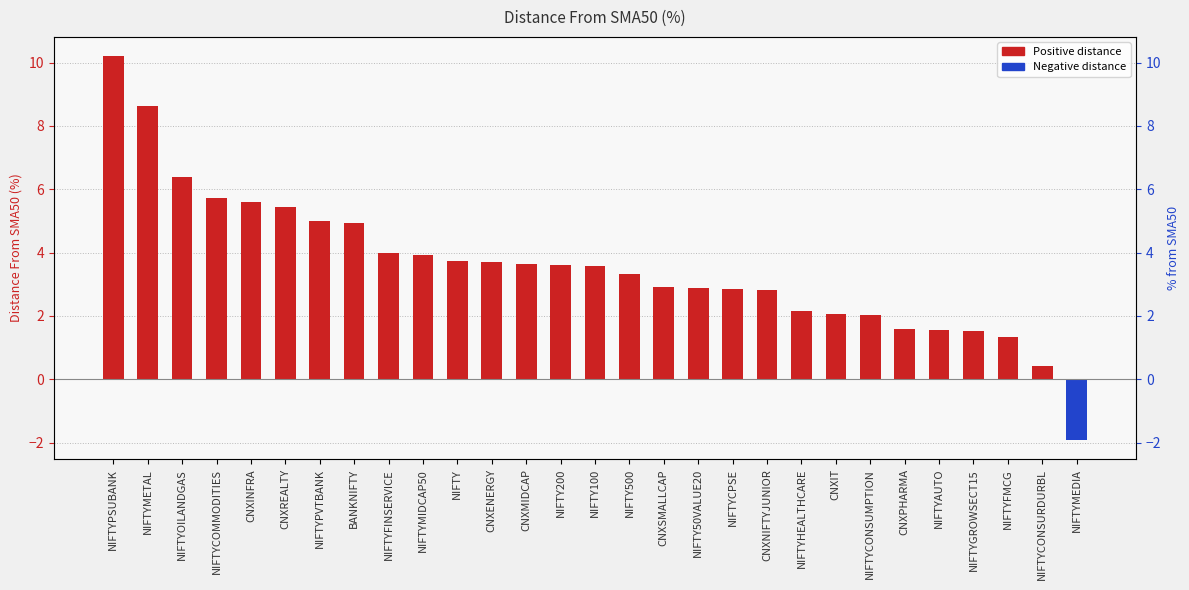

Which label corresponds to the smallest value in the chart?

NIFTYMEDIA